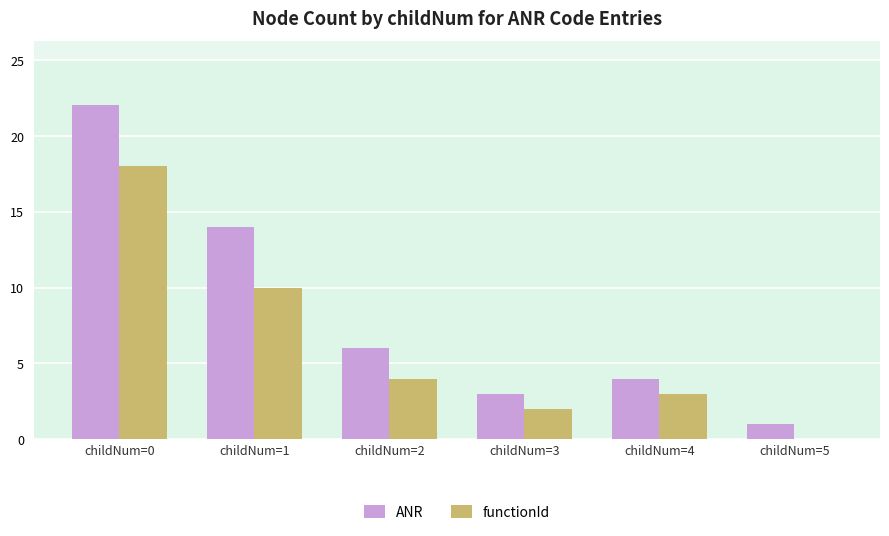

What are all the series names shown in the legend?

ANR, functionId